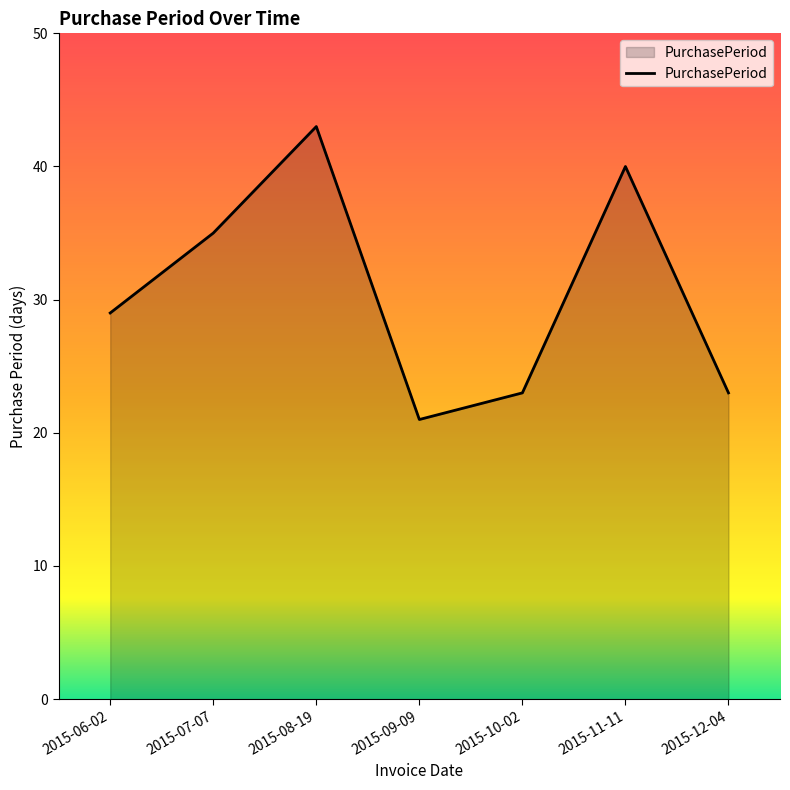

At which category does the chart reach its peak across all series?

2015-08-19